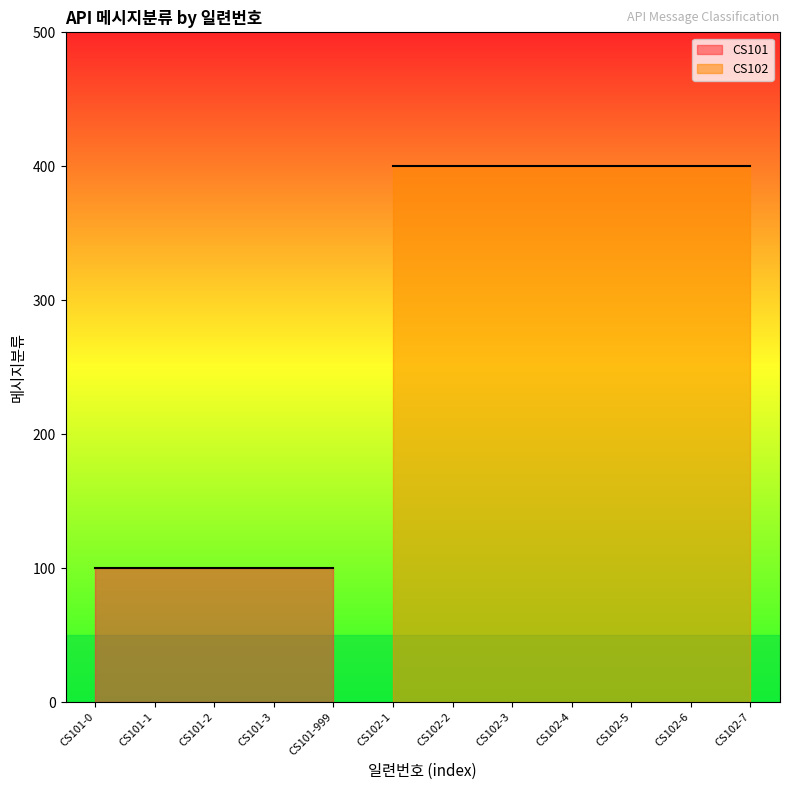

Reading left to right, extract all data points from this chart.

100	100	100	100	100	400	400	400	400	400	400	400